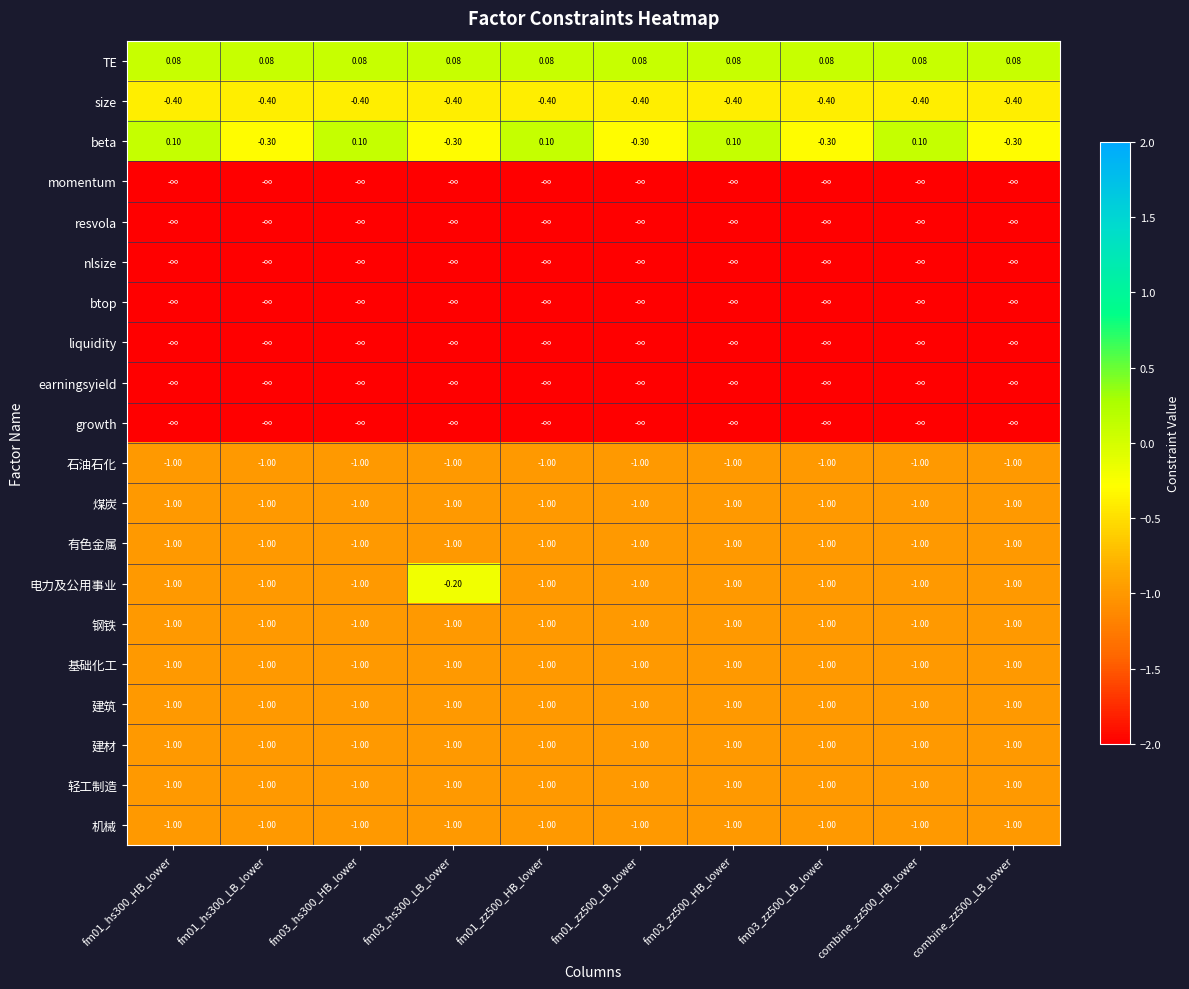

What is the spread (max minus min) of values at fm01_hs300_LB_lower?

2.1